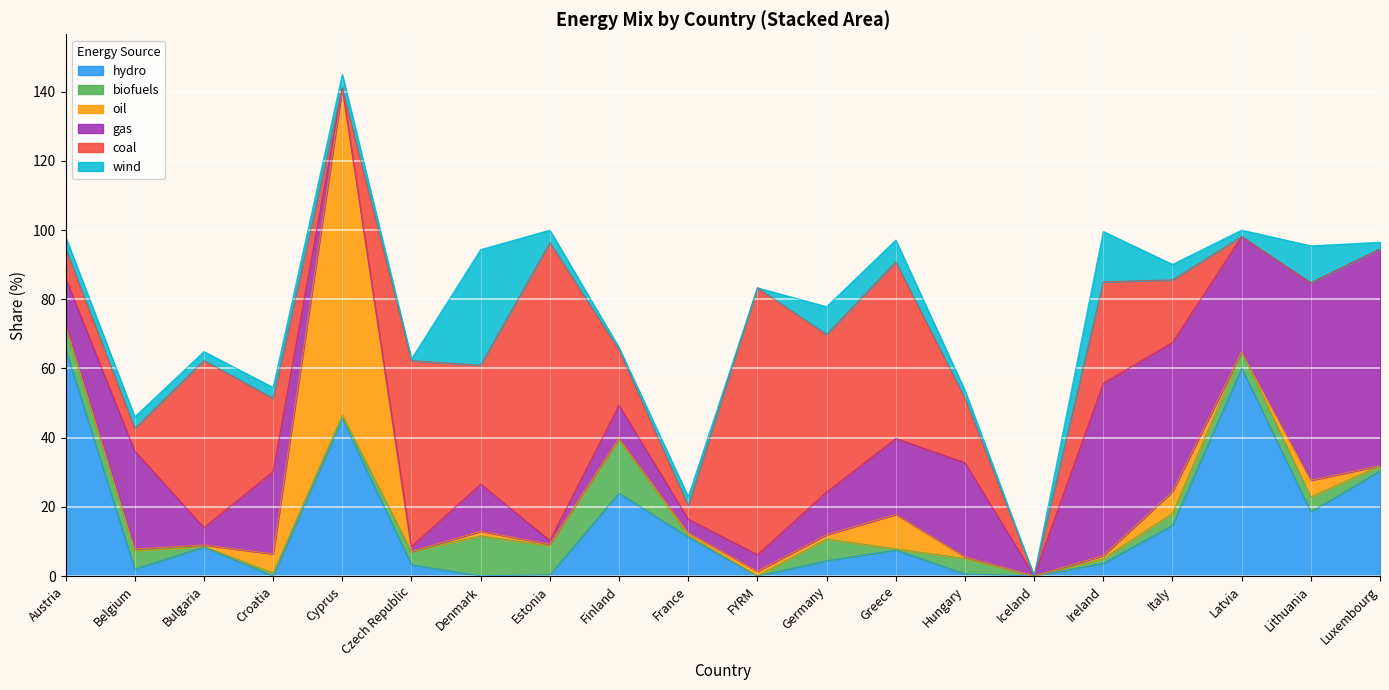

The value of hydro at Luxembourg is 30.4. True or false?

True